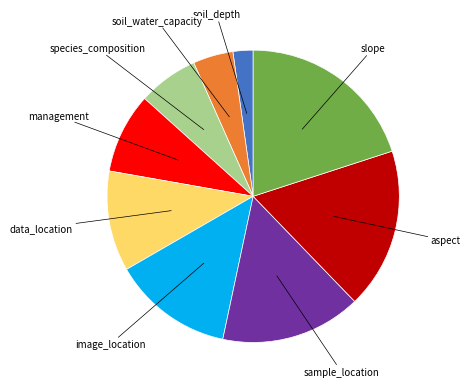

Is the sum of data_location and aspect greater than half?

No